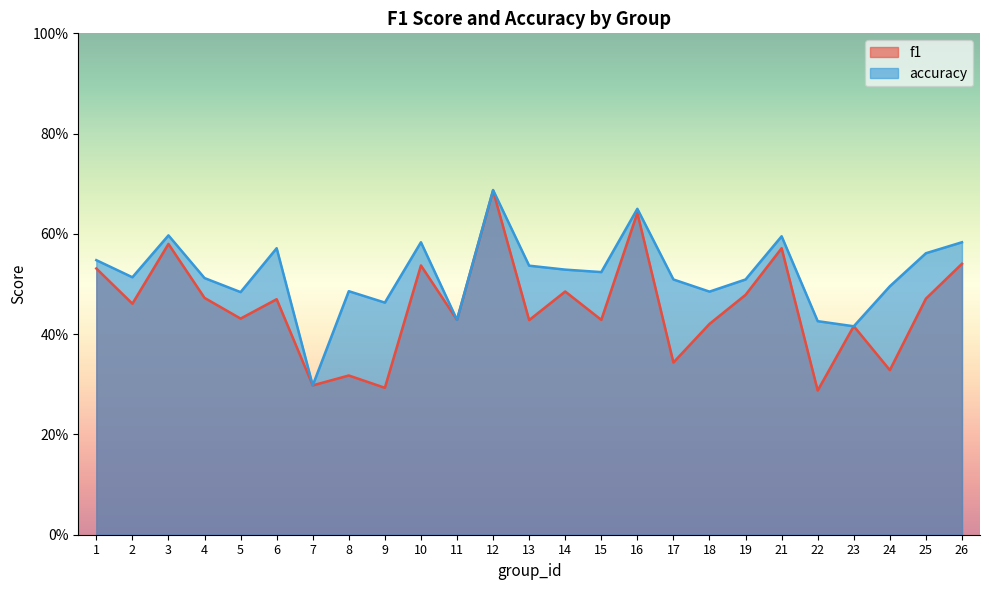

Is the value of f1 at 25 greater than the value of accuracy at 9?

Yes